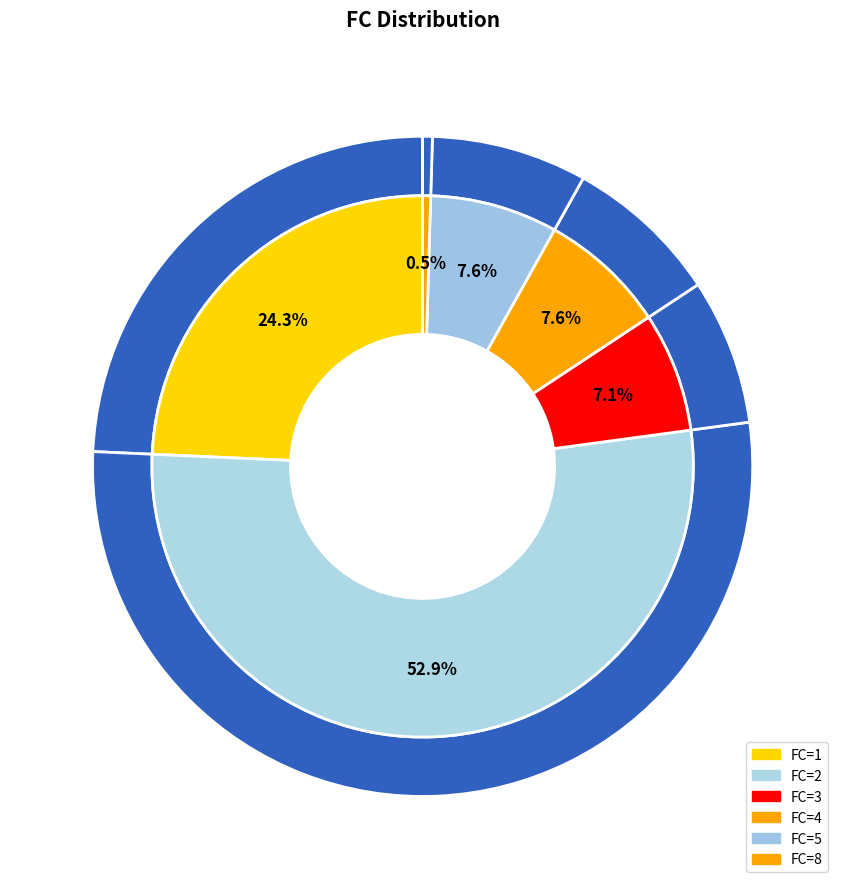

True or false: FC=3 accounts for 26% of the total.

False